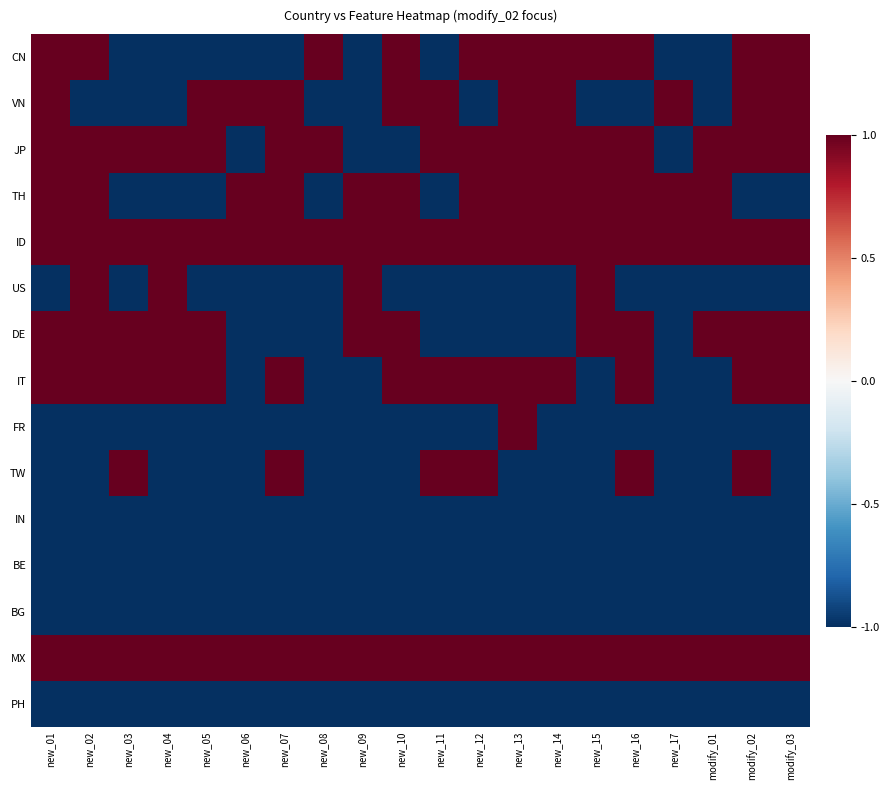

How many distinct data groups are displayed?

15